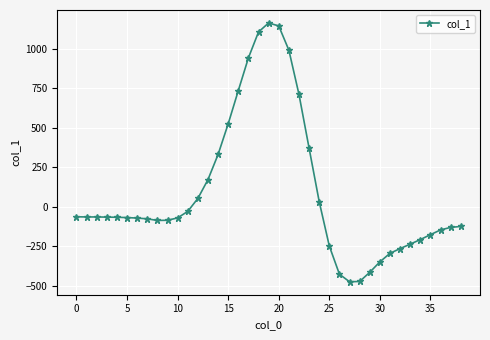

What is the difference between the second highest and minimum values?

1618